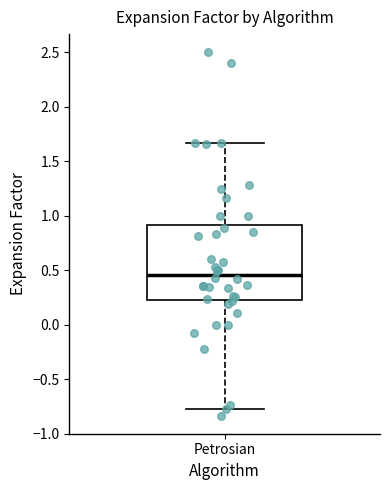

Transcribe this box plot: give where the median line is, the range the box spans, and where the two whiskers end, as read against the y-axis. The values are not printed on the chart, so give them approximately, as read against the axis.

median 0.45, box 0.25 to 0.90, whiskers -0.80 to 1.65